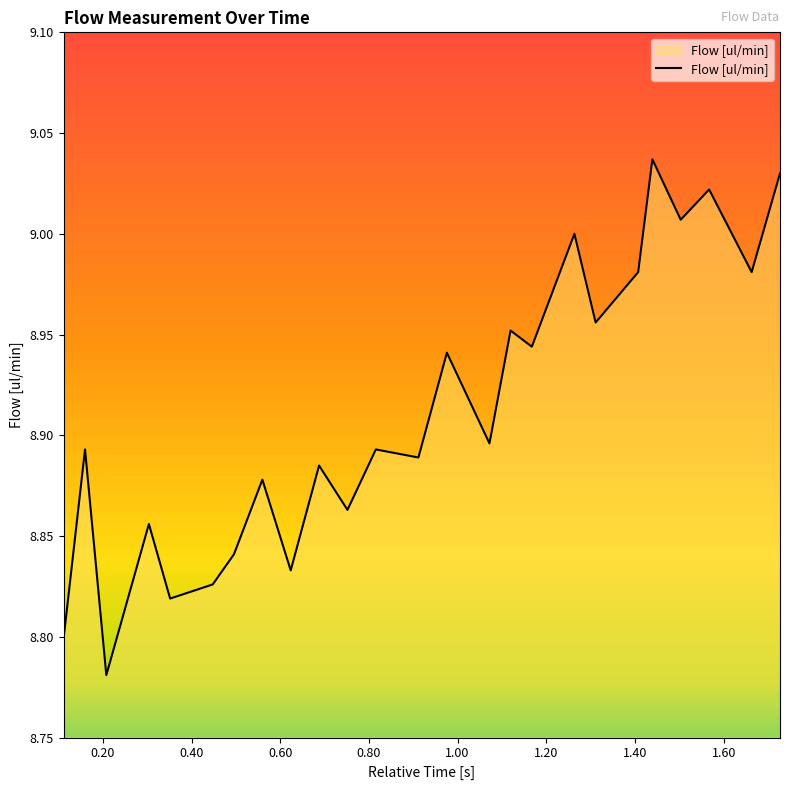

What is the difference between the maximum and minimum values?

0.3